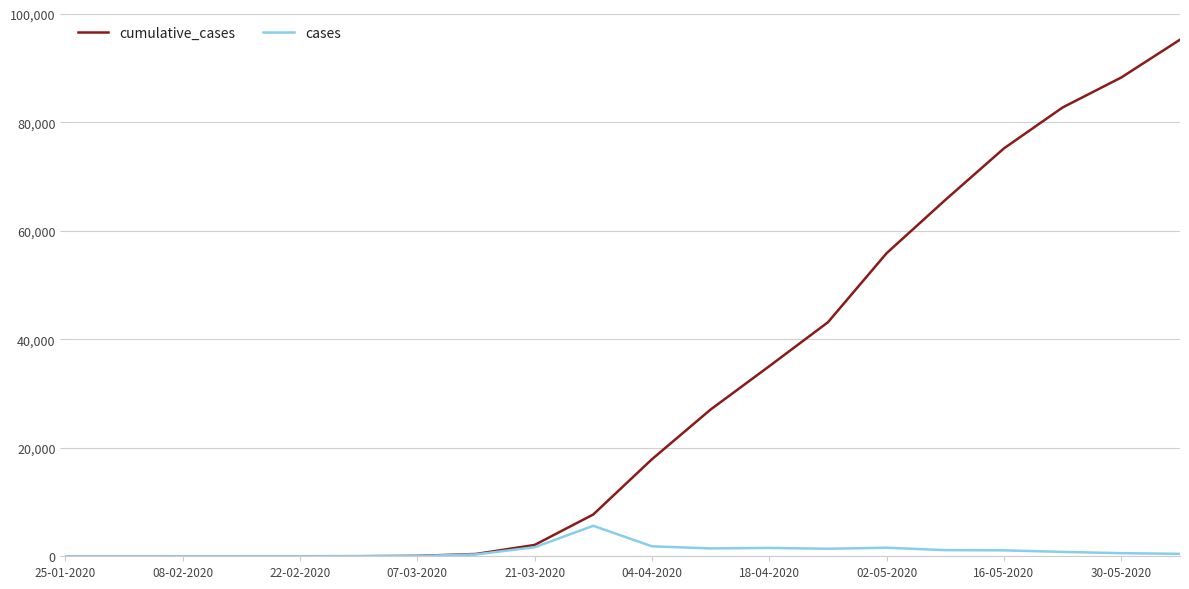

List the series in order of their overall mean, highest first.

cumulative_cases, cases